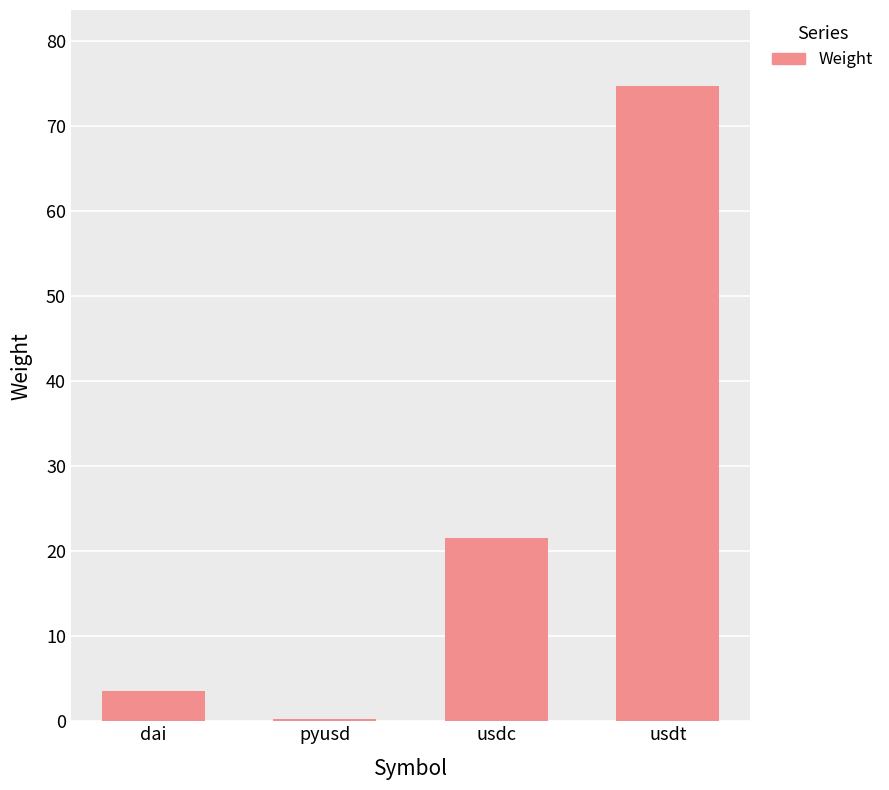

Rank the categories by value from highest to lowest.

usdt, usdc, dai, pyusd